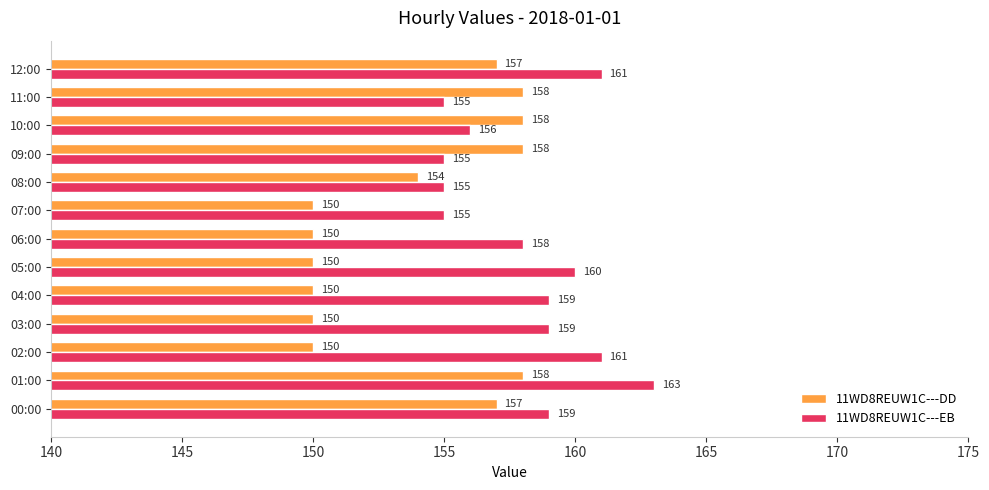

Which series has the largest total across all categories?

11WD8REUW1C---EB